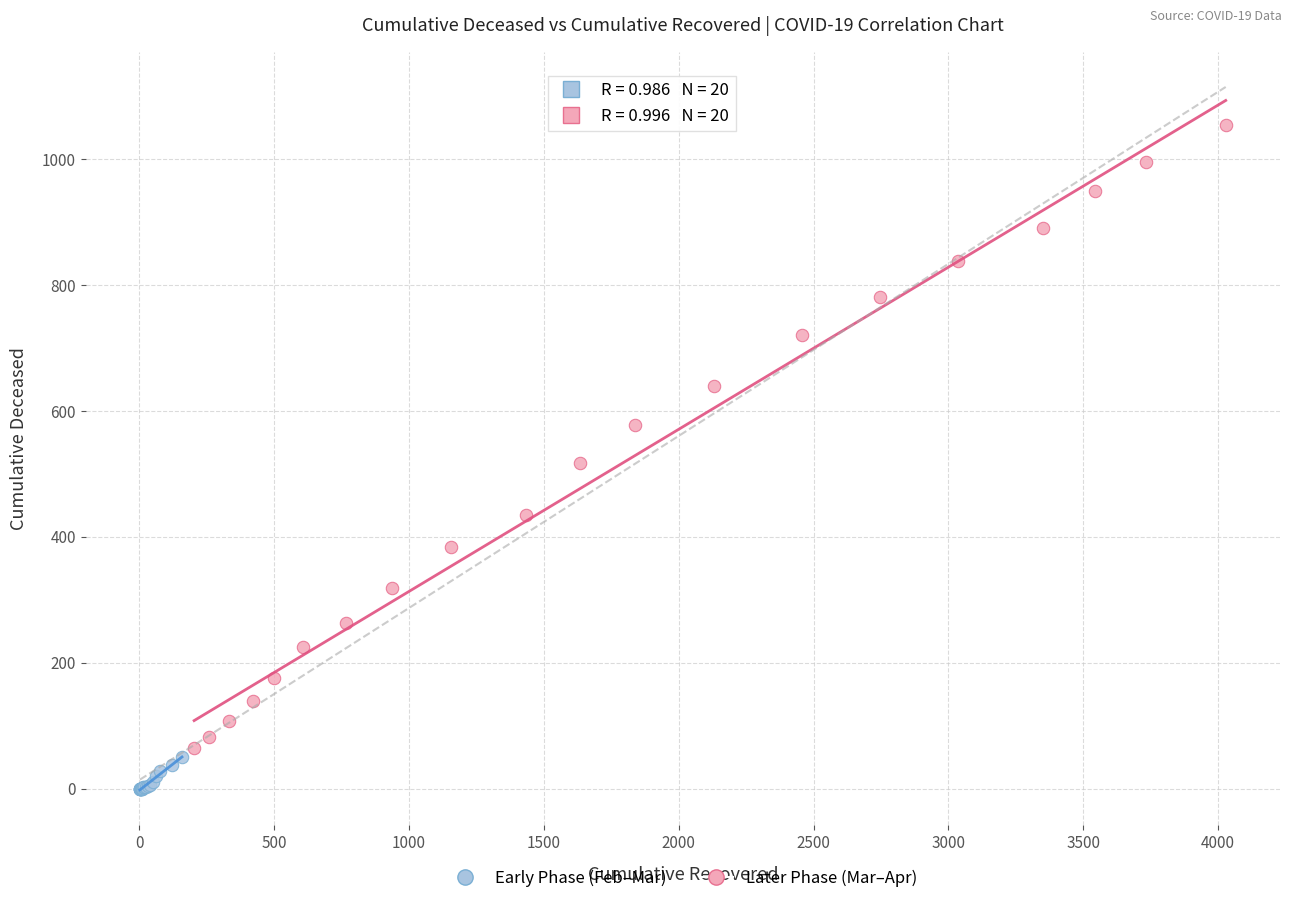

What are all the series names shown in the legend?

Early Phase (Feb–Mar), Later Phase (Mar–Apr)